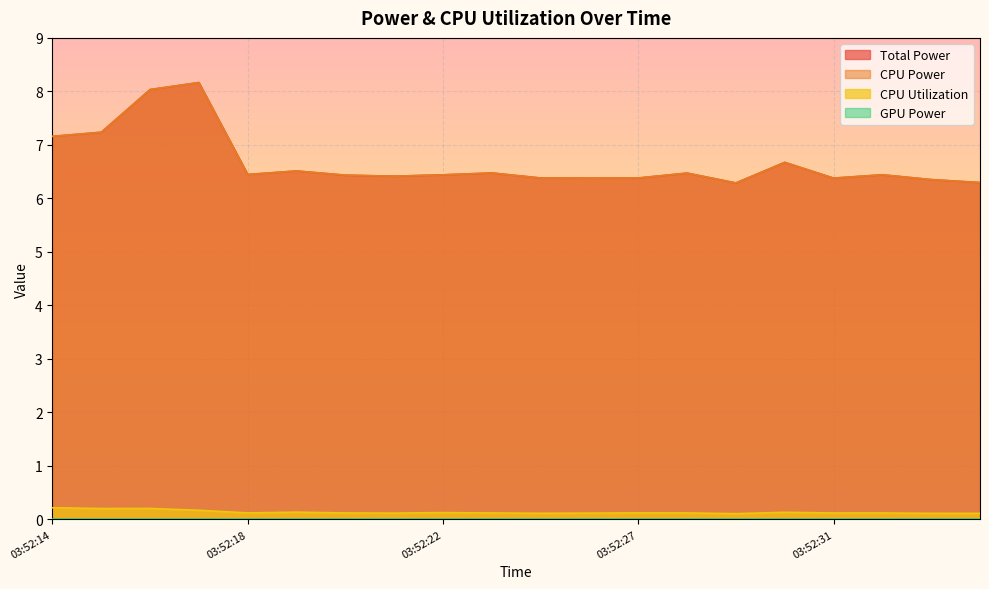

What is the difference between the highest and lowest values at 03:52:18?

6.3